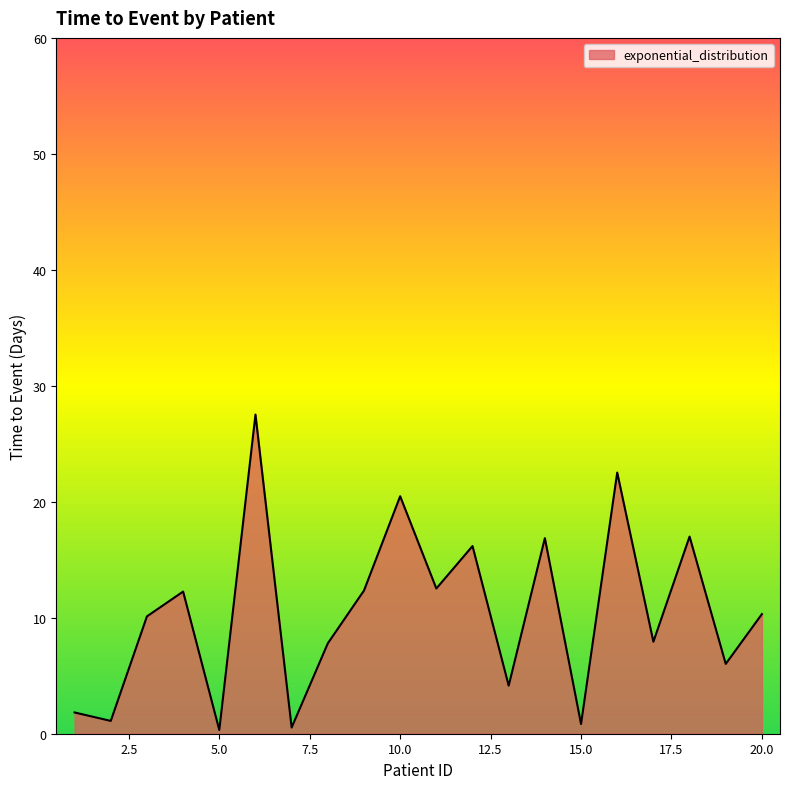

What is the maximum value shown in the chart?

27.5